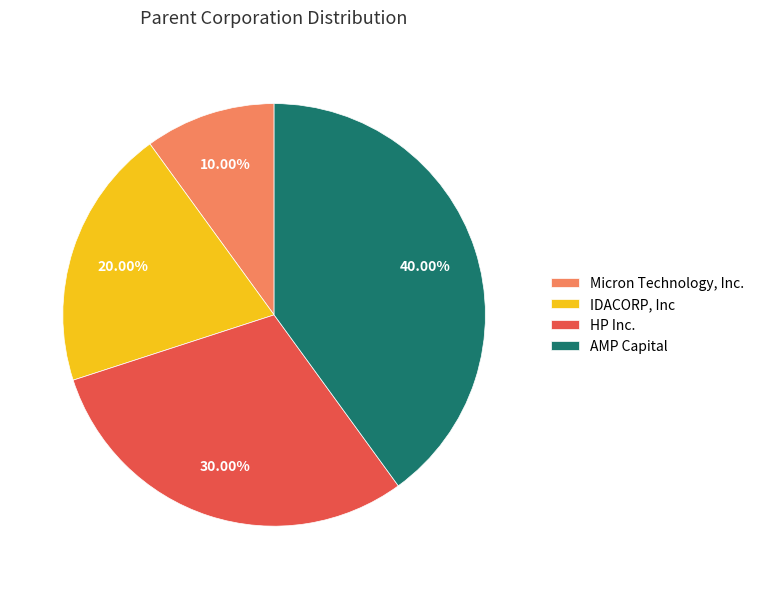

To the nearest percent, what is the average slice percentage?

25%